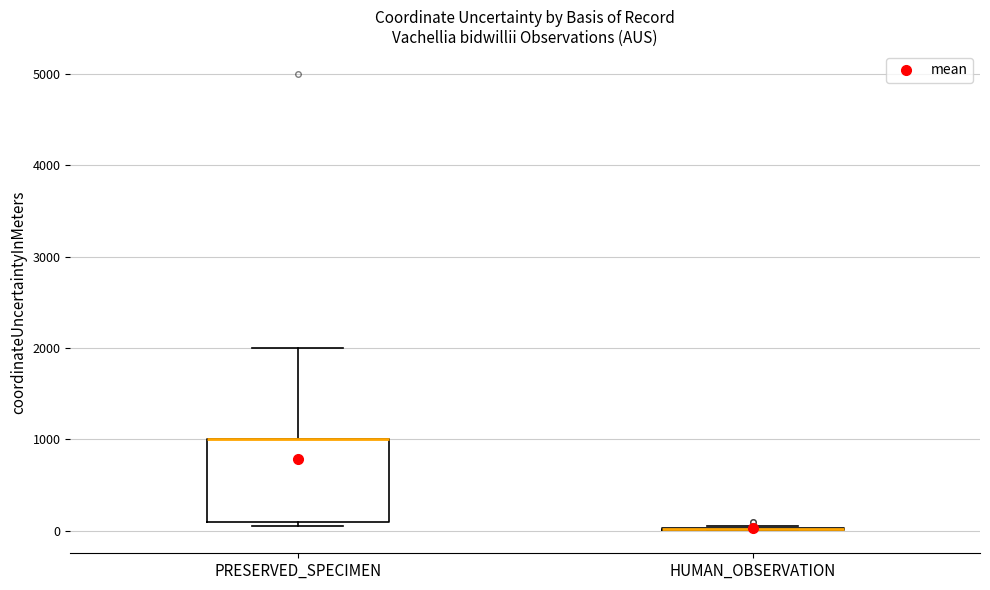

Where is the lower edge of the box for PRESERVED_SPECIMEN on the y-axis? The values are not printed on the chart, so give them approximately, as read against the axis.

100